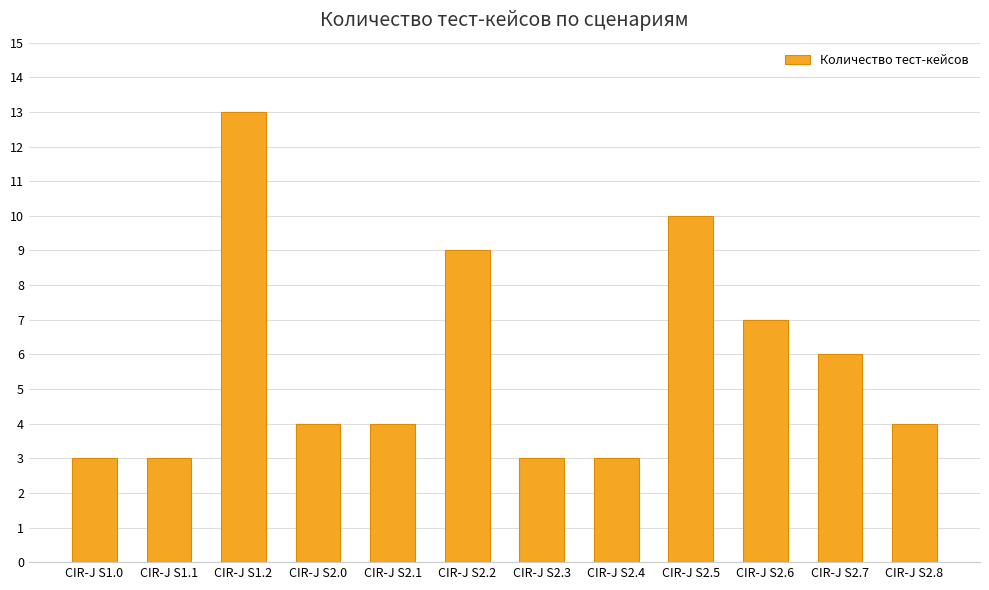

What is the label of the 7th bar from the right?

CIR-J S2.2